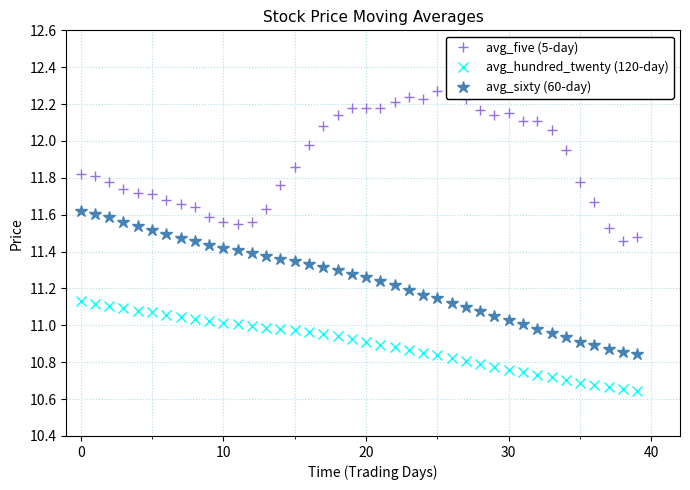

Which series has the largest total across all categories?

avg_five (5-day)